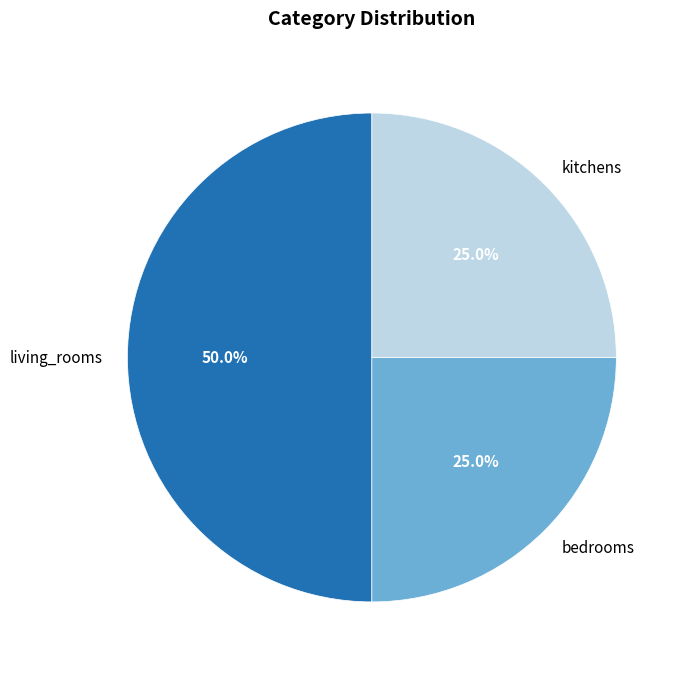

To the nearest percent, what is the difference between the kitchens and bedrooms slice percentages?

0%